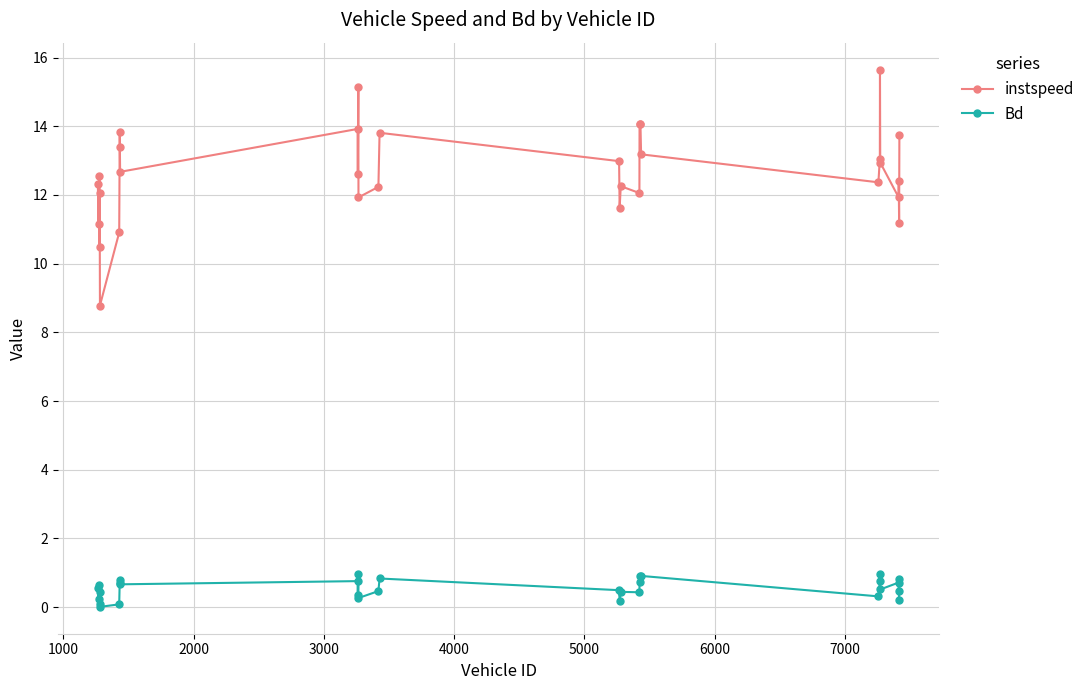

What is the average value of the instspeed series?

12.6